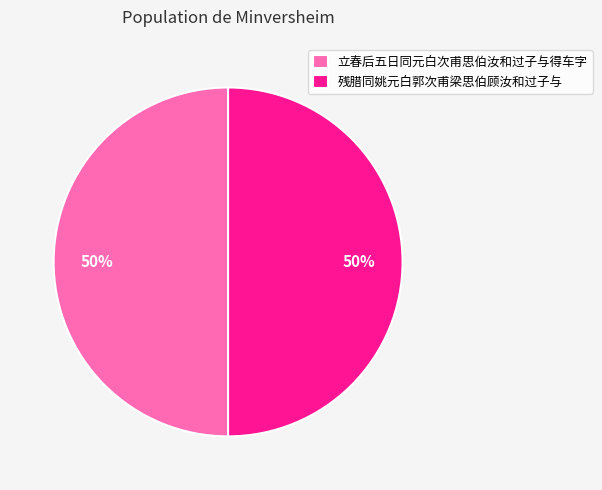

Do 立春后五日同元白次甫思伯汝和过子与得车字 and 残腊同姚元白郭次甫梁思伯顾汝和过子与 together represent more than half of the pie?

Yes